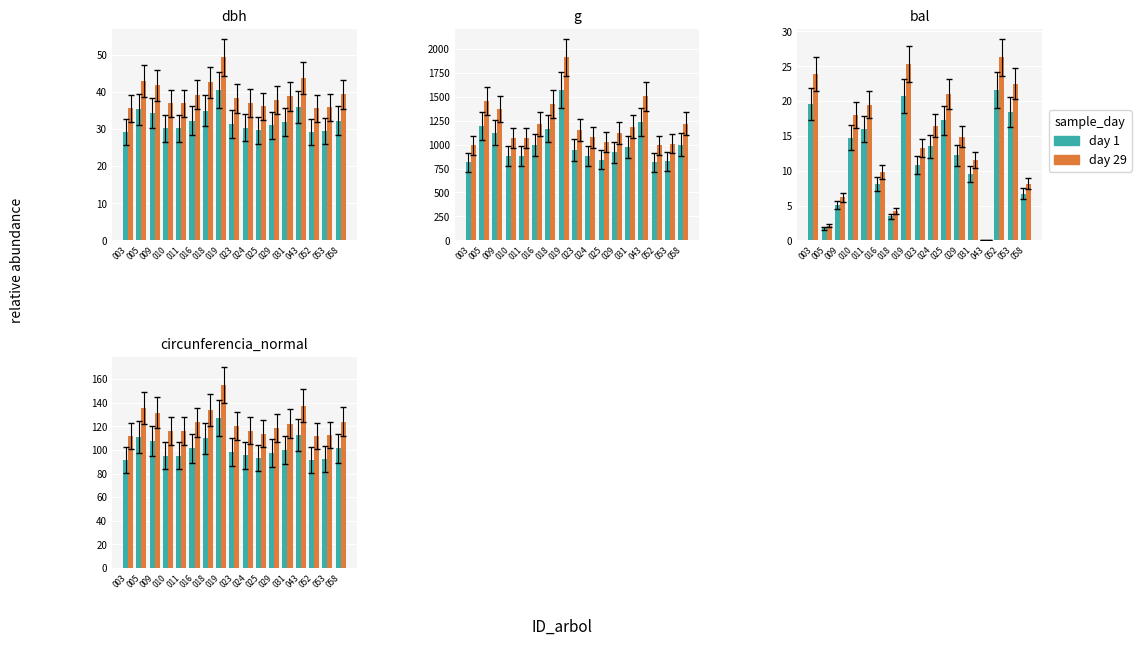

Which series changed the most between 052 and 053?

day 29